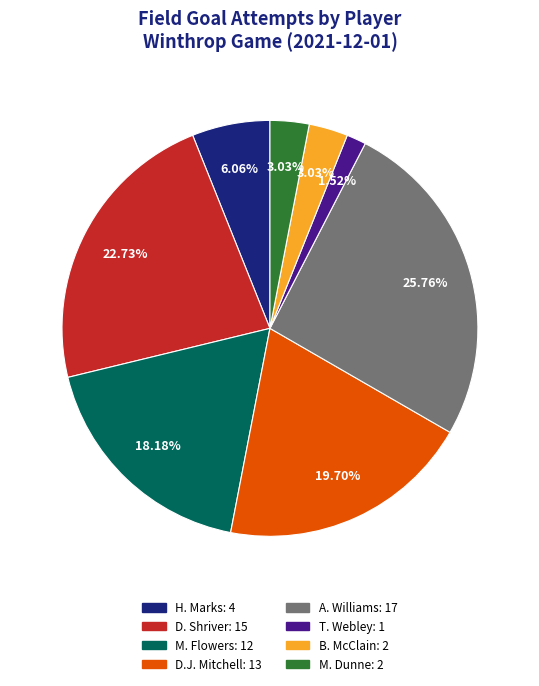

Does M. Dunne represent more than half of the total?

No